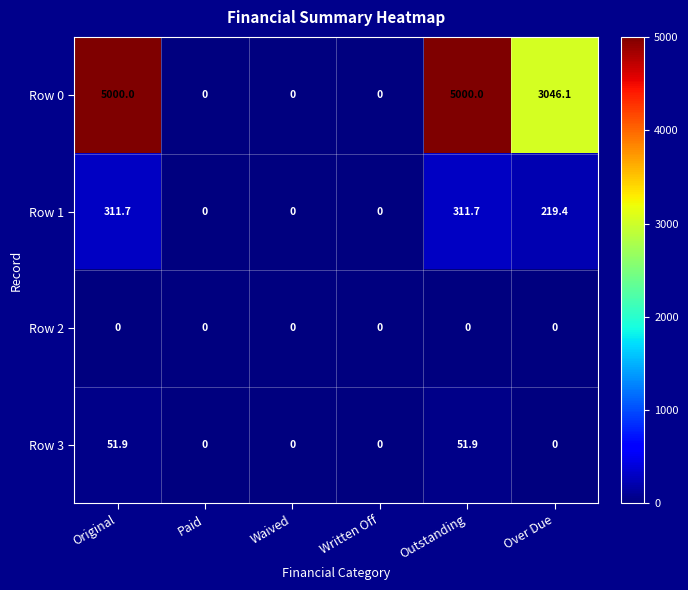

Is the value of Row 1 at Original greater than the value of Row 3 at Waived?

Yes